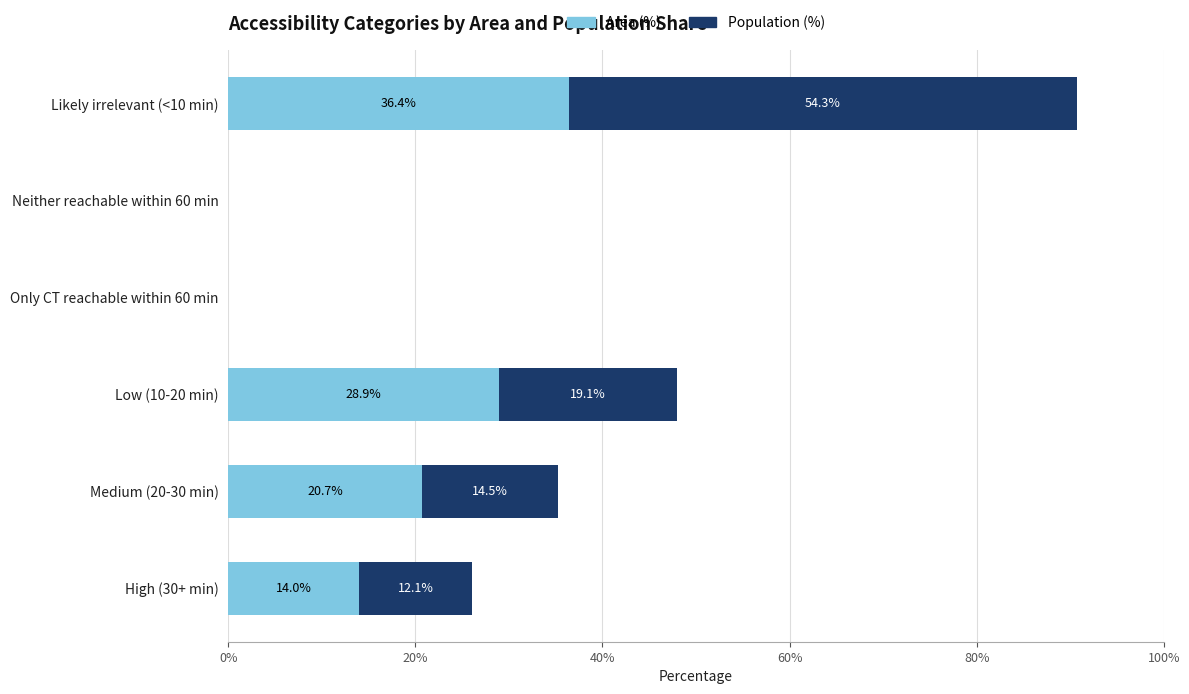

What is the sum of the Area (%) values at Low (10-20 min) and Medium (20-30 min)?

49.6